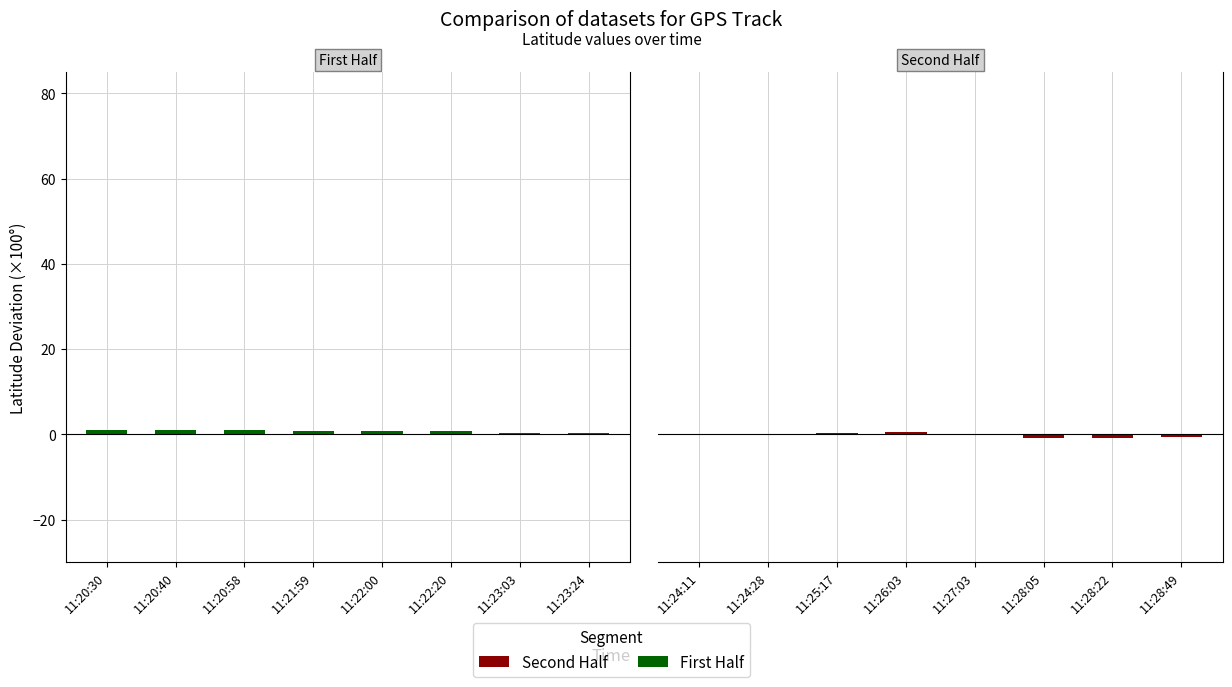

What are all the series names shown in the legend?

First Half, Second Half